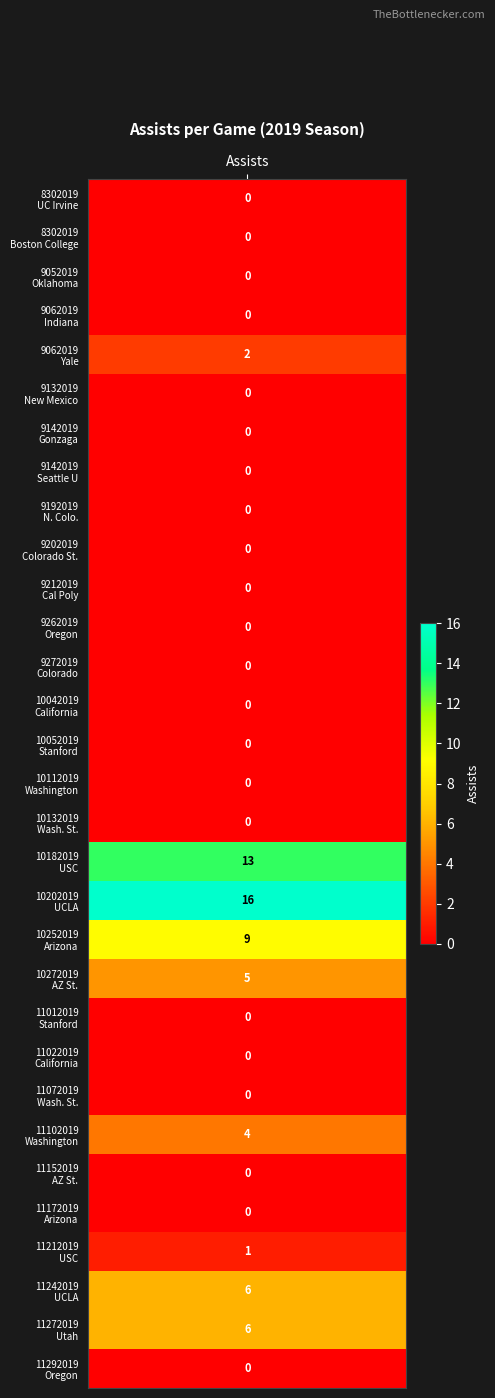

The chart shows a value of 4 at 11102019_Washington. True or false?

True